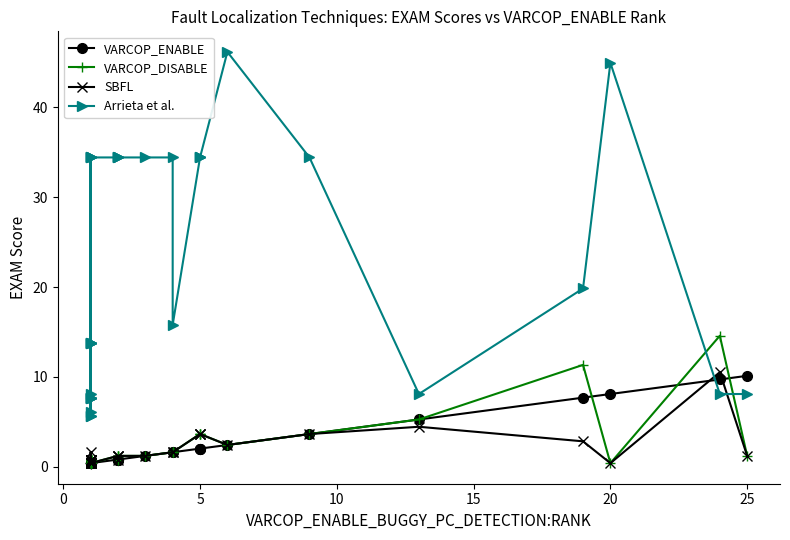

What is the maximum value for SBFL?

10.5